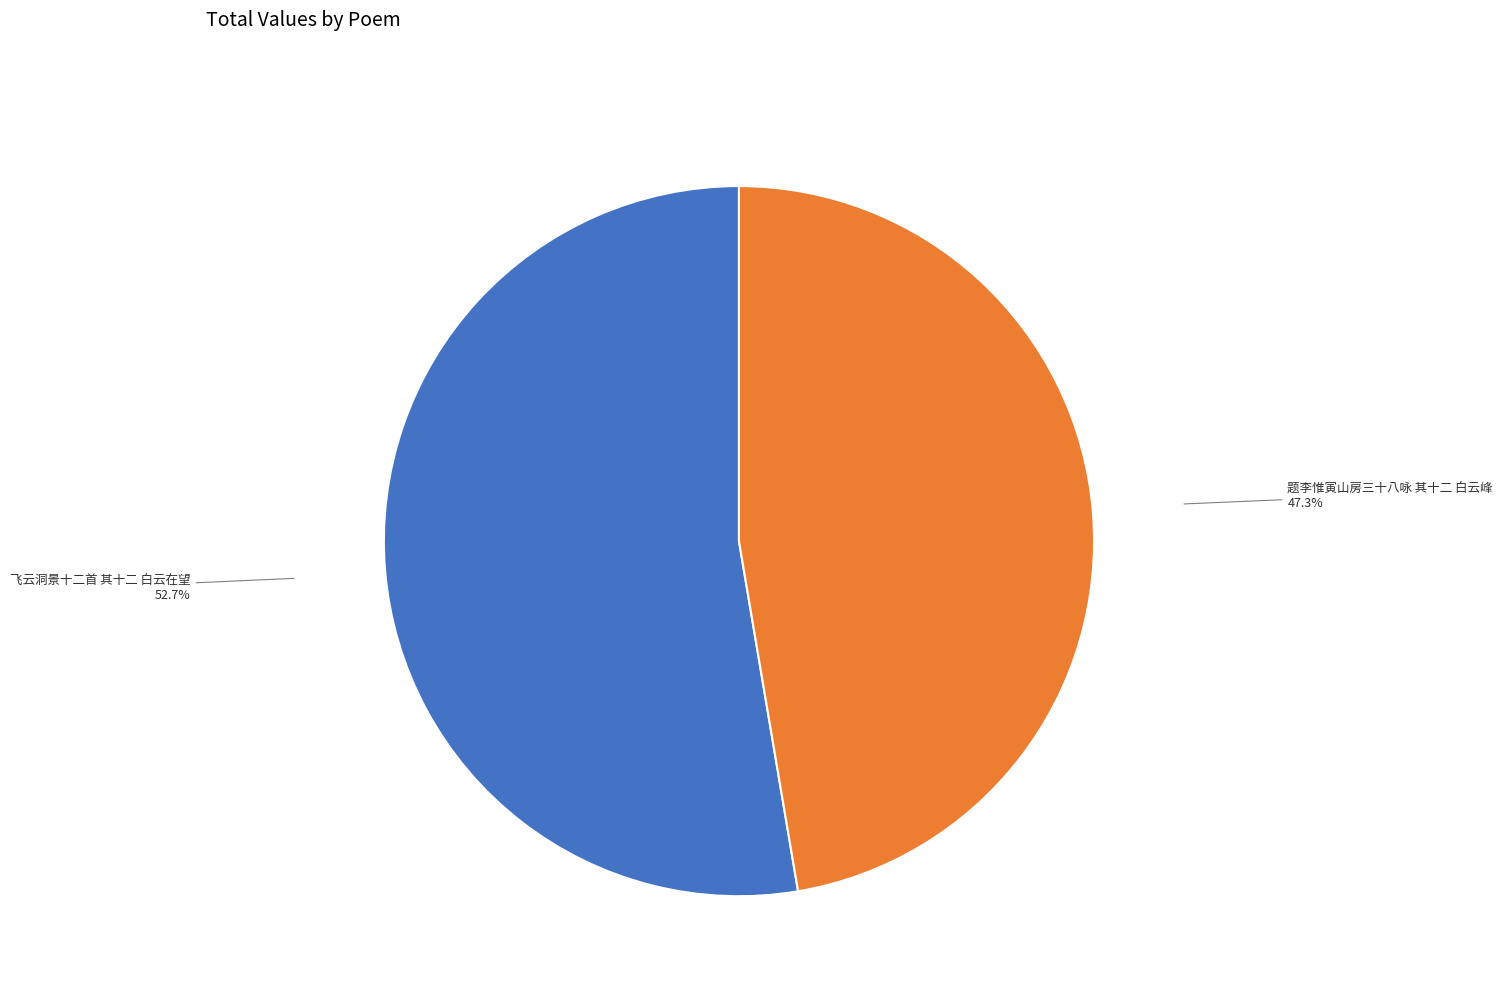

How many segments does this pie chart have?

2